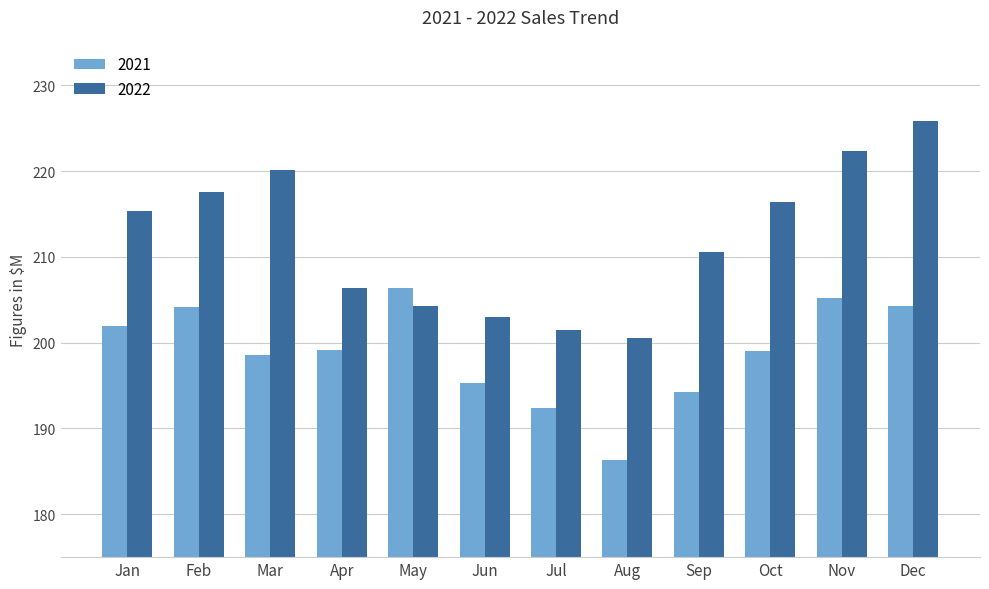

Are the bars horizontal?

No